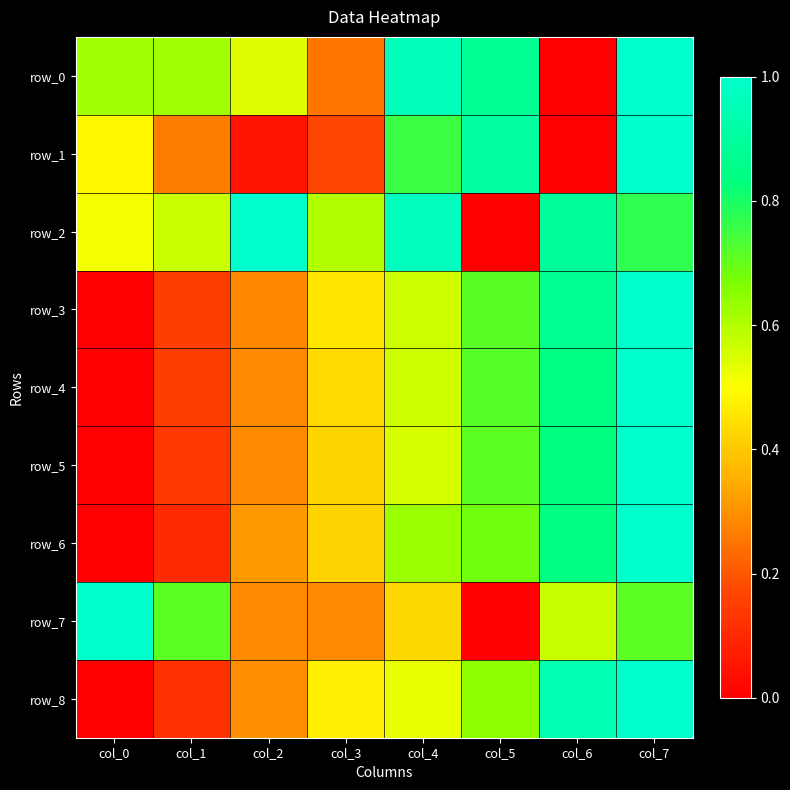

How many positive values does the row_3 series have?

7